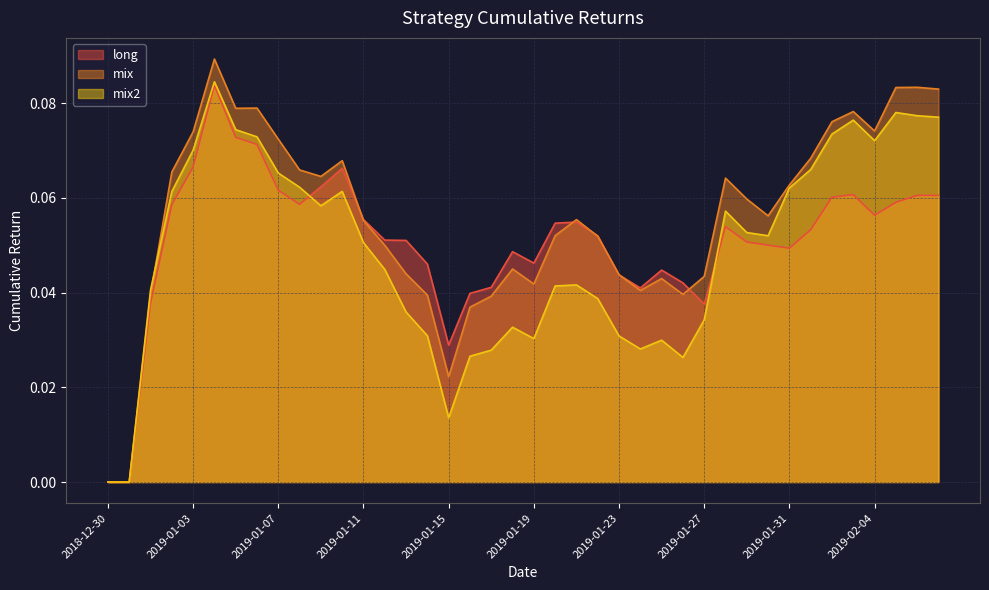

What is the label of the 16th point from the left?

2019-01-14